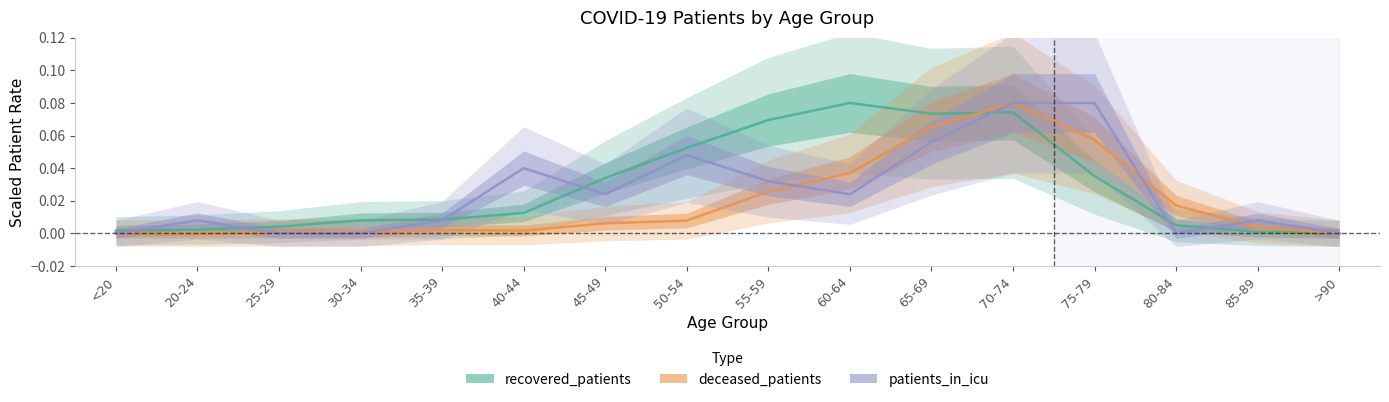

Rank the series by their maximum value, from highest to lowest.

recovered_patients, deceased_patients, patients_in_icu